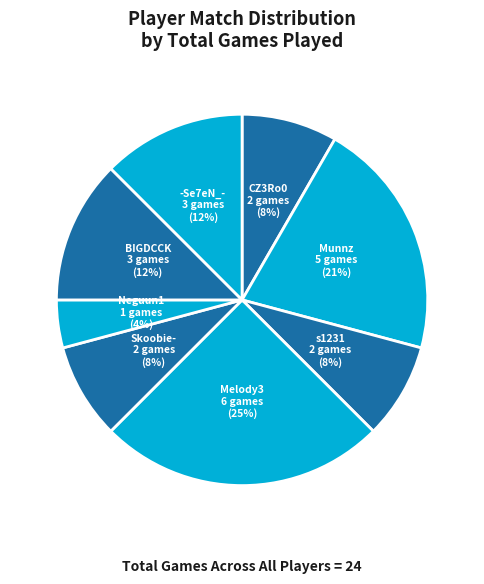

Count the number of slices in the pie.

8